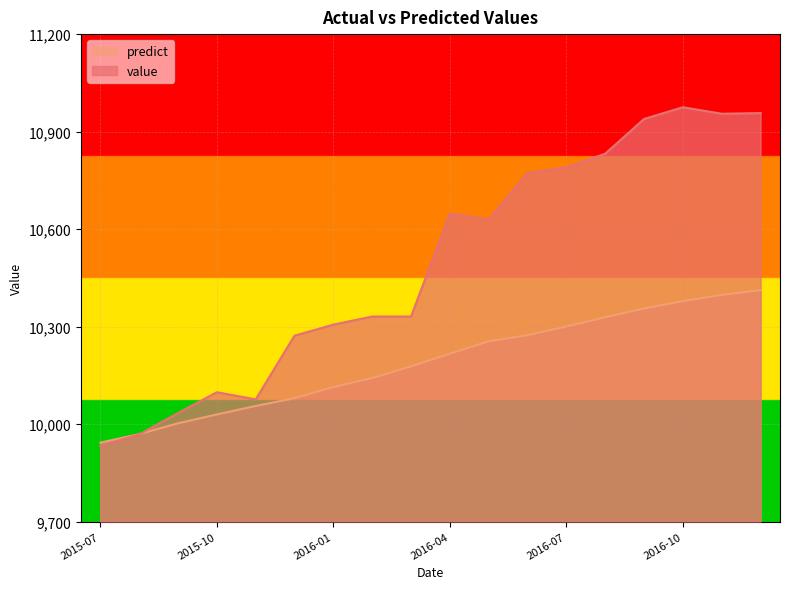

Is it true that predict equals 4049.9 at 2016-09?

False